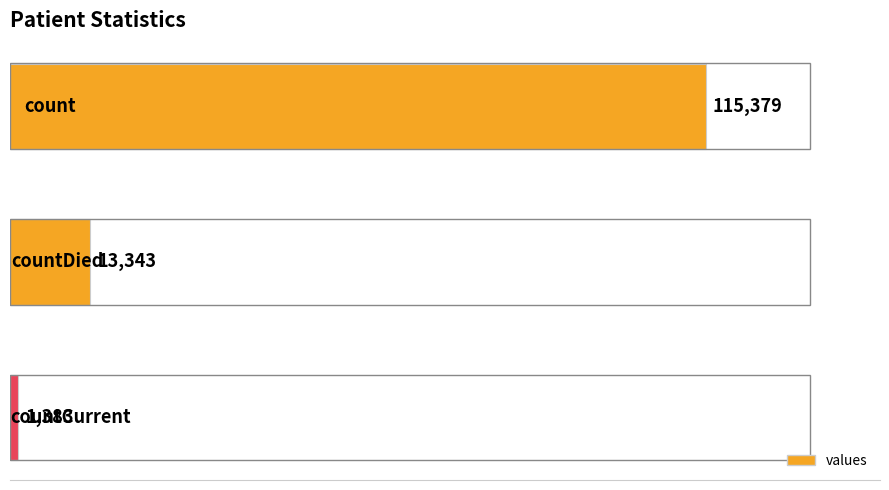

What is the value of the 2nd bar from the top?

13343